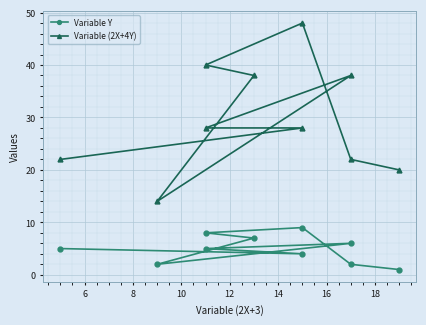

Which series has the largest total across all categories?

Variable (2X+4Y)